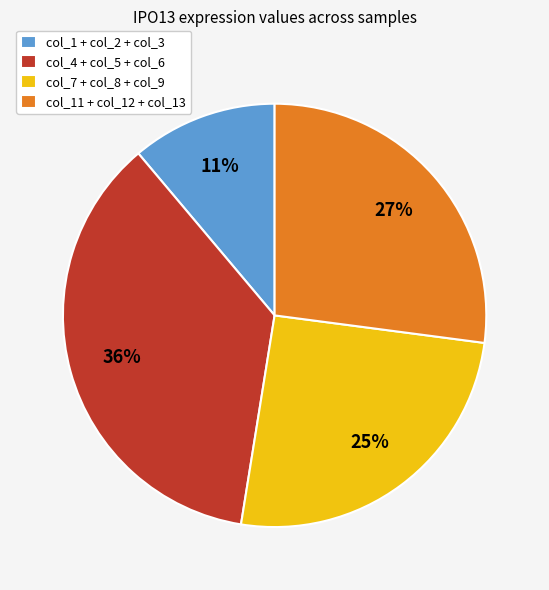

The col_4 + col_5 + col_6 slice represents 23% of the pie. True or false?

False